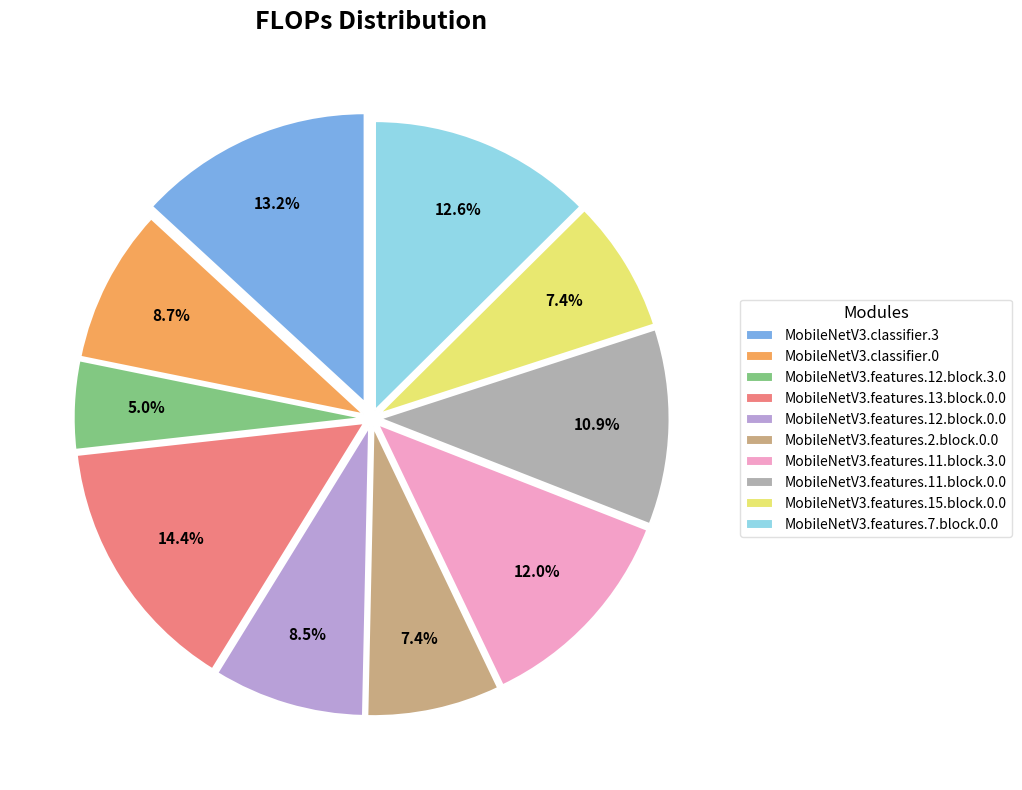

Which slice is the smallest?

MobileNetV3.features.12.block.3.0